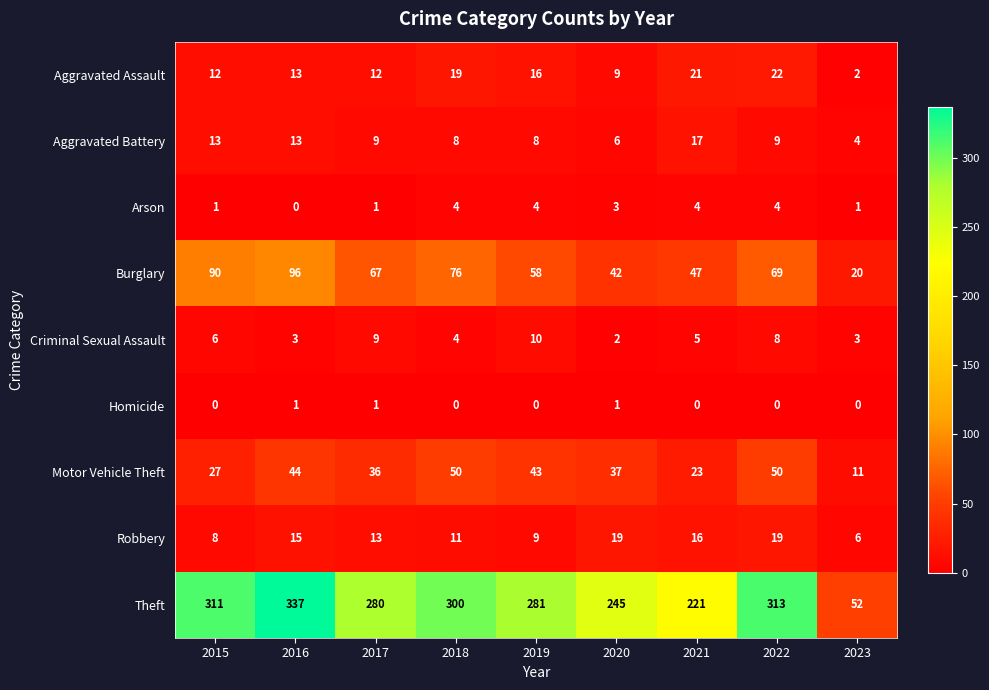

Count the number of data series in this chart.

9